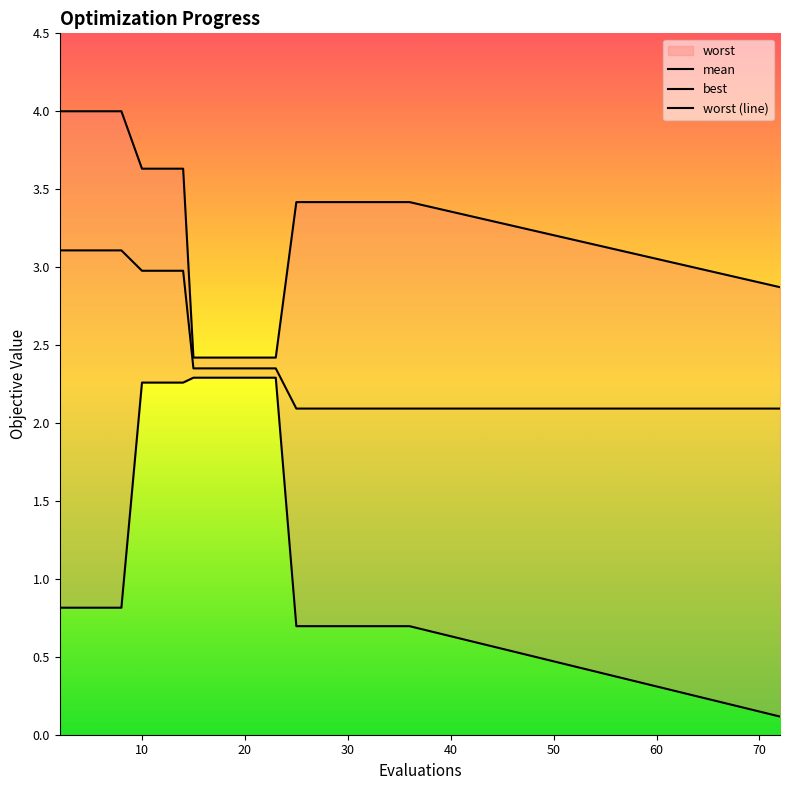

What is the spread (max minus min) of values at 17?

0.1